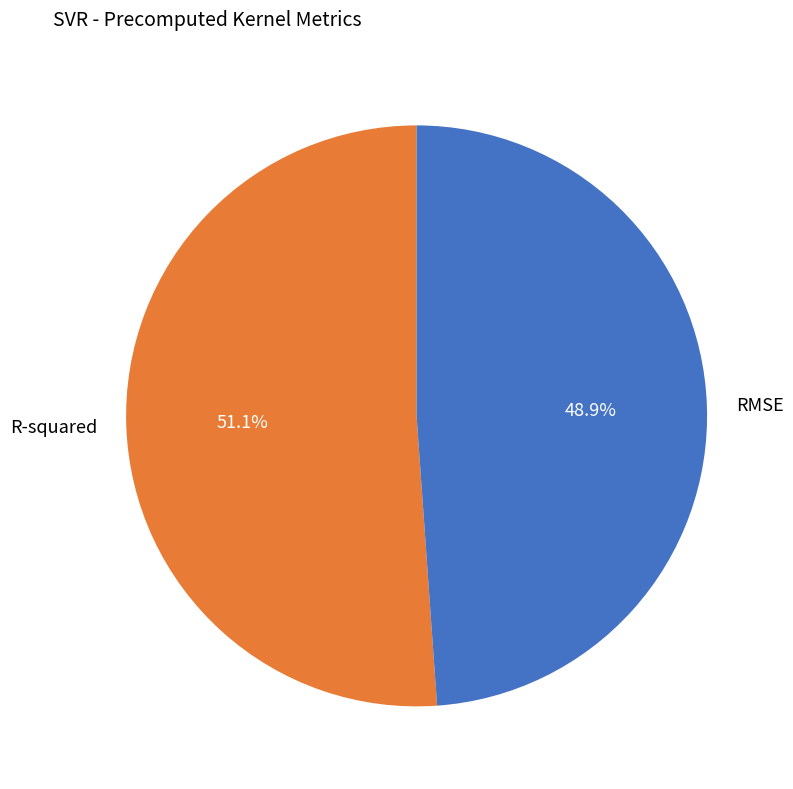

What percentage is the RMSE slice, to the nearest percent?

49%